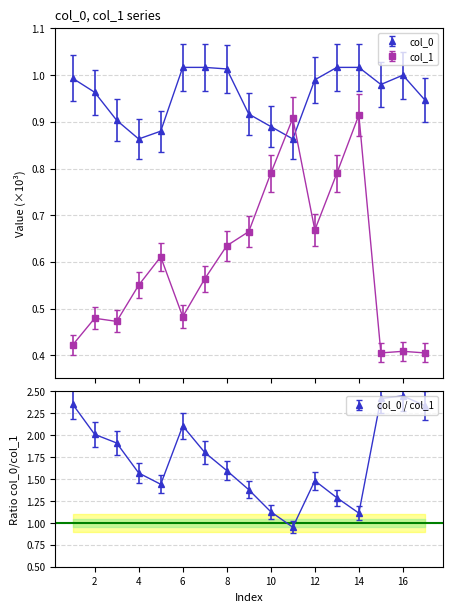

What is the total value across all series at 16?

1.4